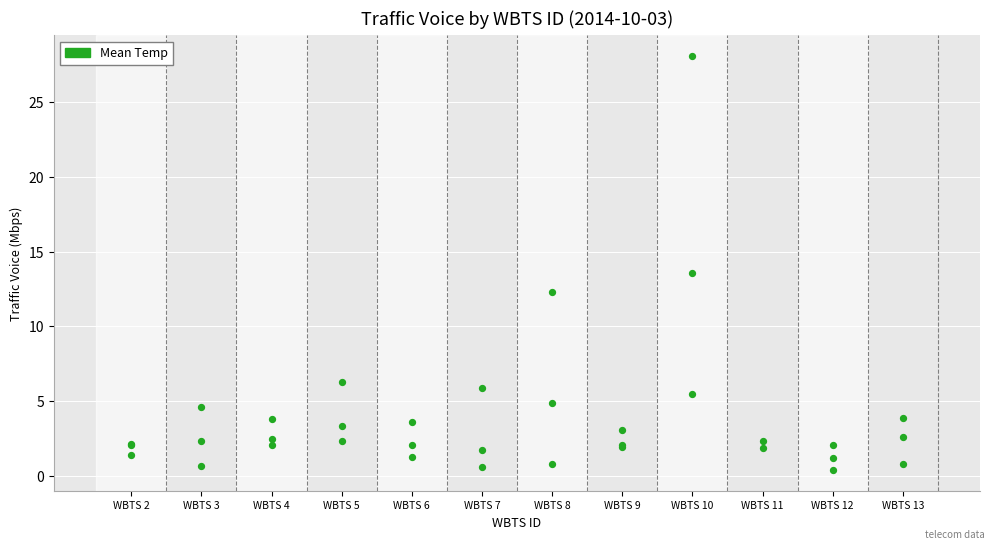

What Y value in the scatter plot is closest to 14?

13.6